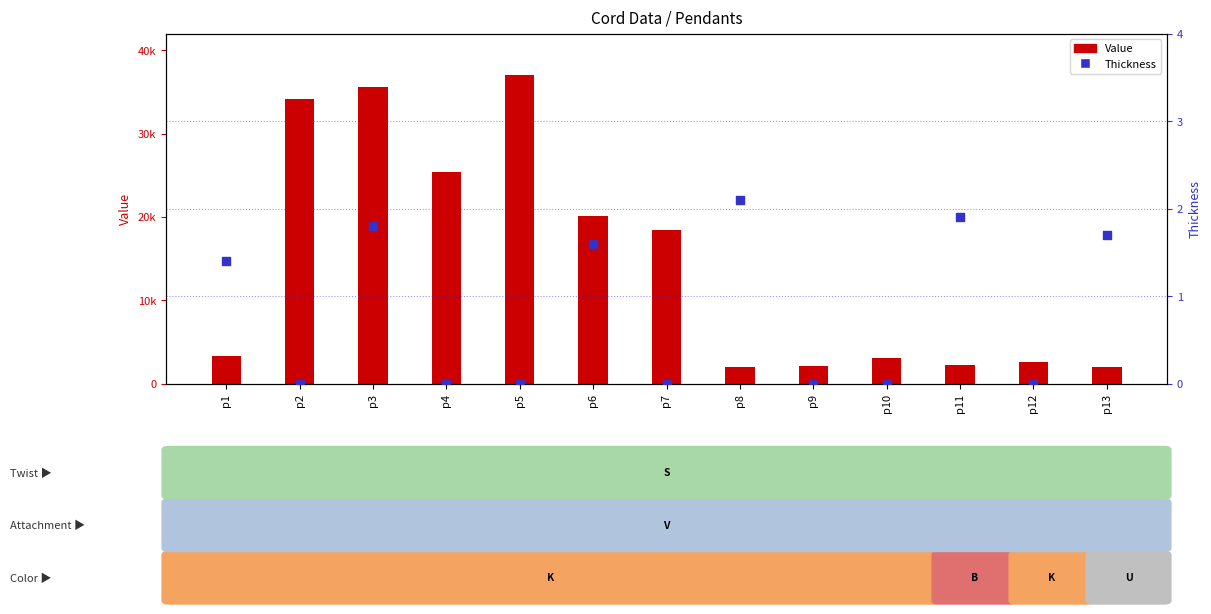

What is the total value across all series at p10?

3102.0